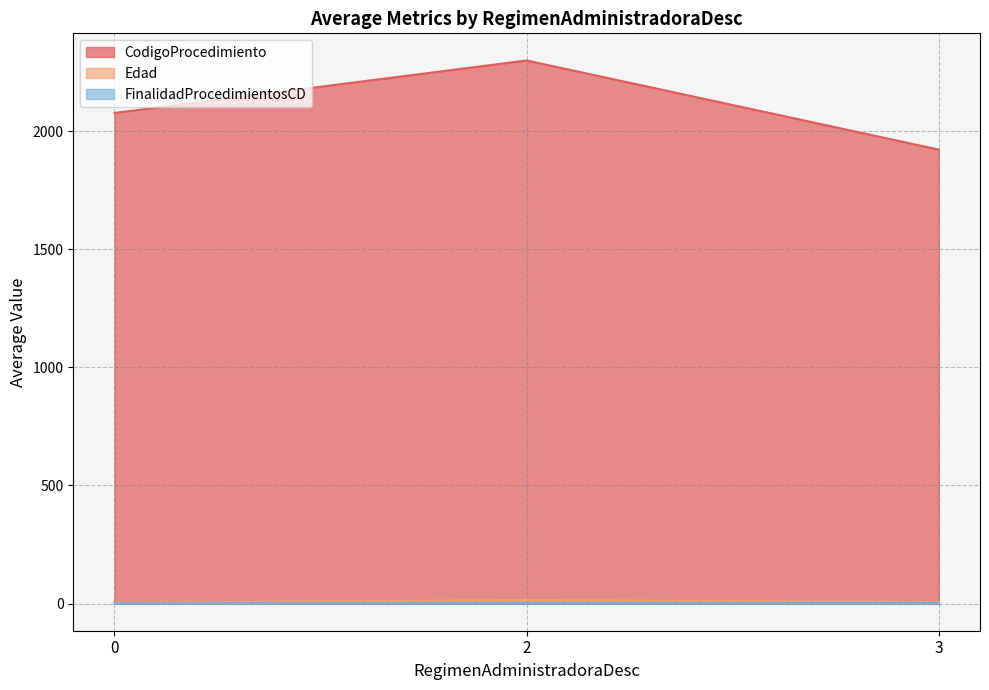

Which series has the widest spread of values?

CodigoProcedimiento